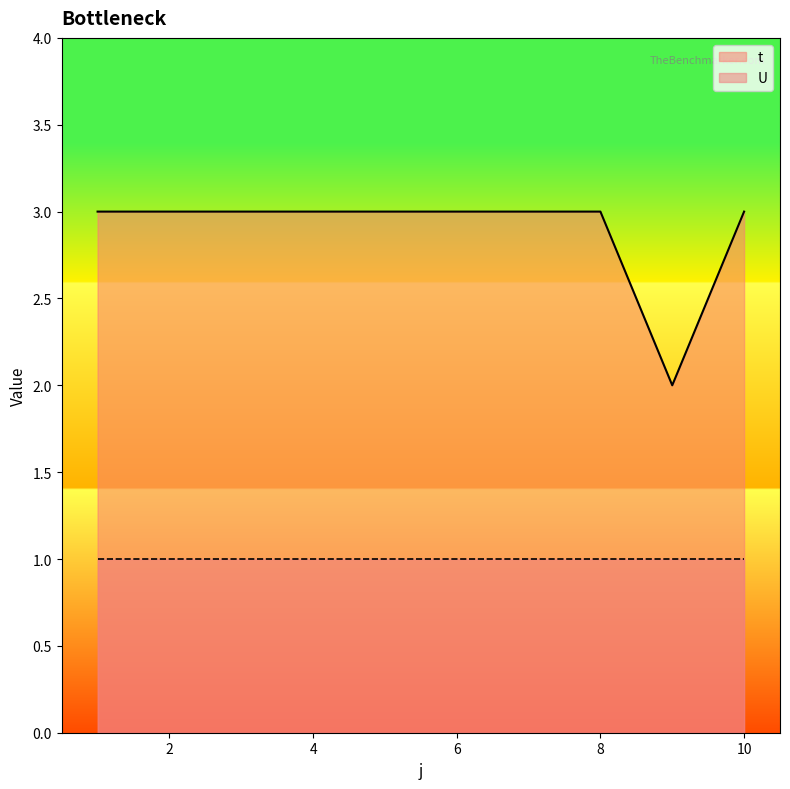

The value at 1 is 3. True or false?

True